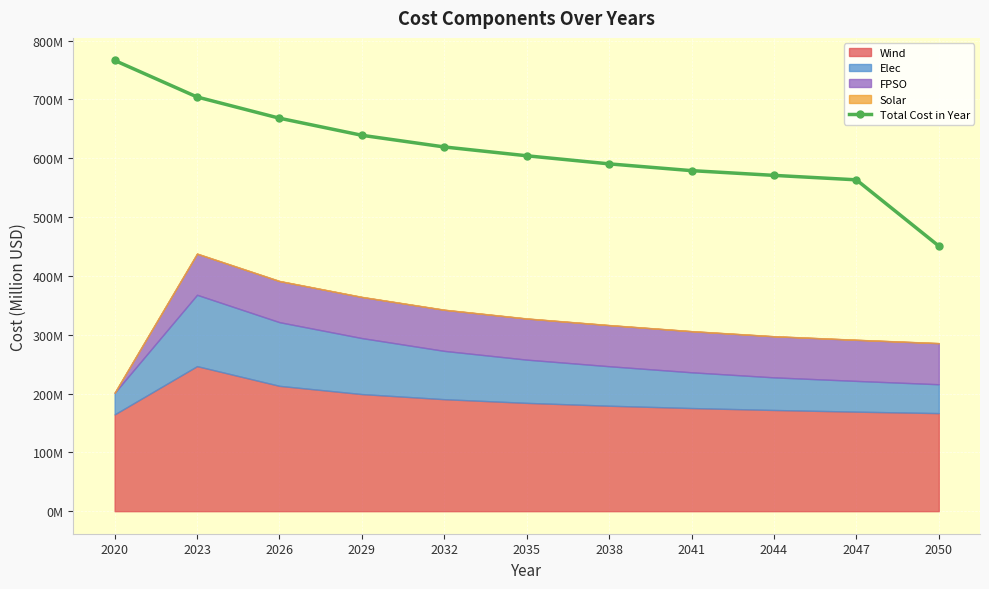

True or false: the data has more than 0 interior local peaks.

False